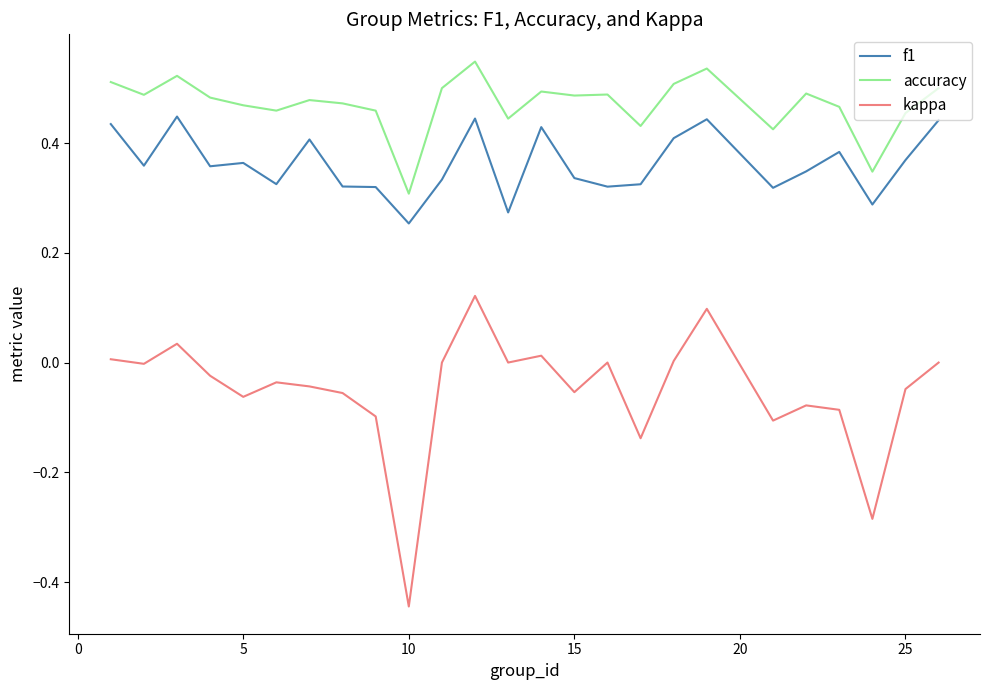

Rank the series by their maximum value, from highest to lowest.

accuracy, f1, kappa